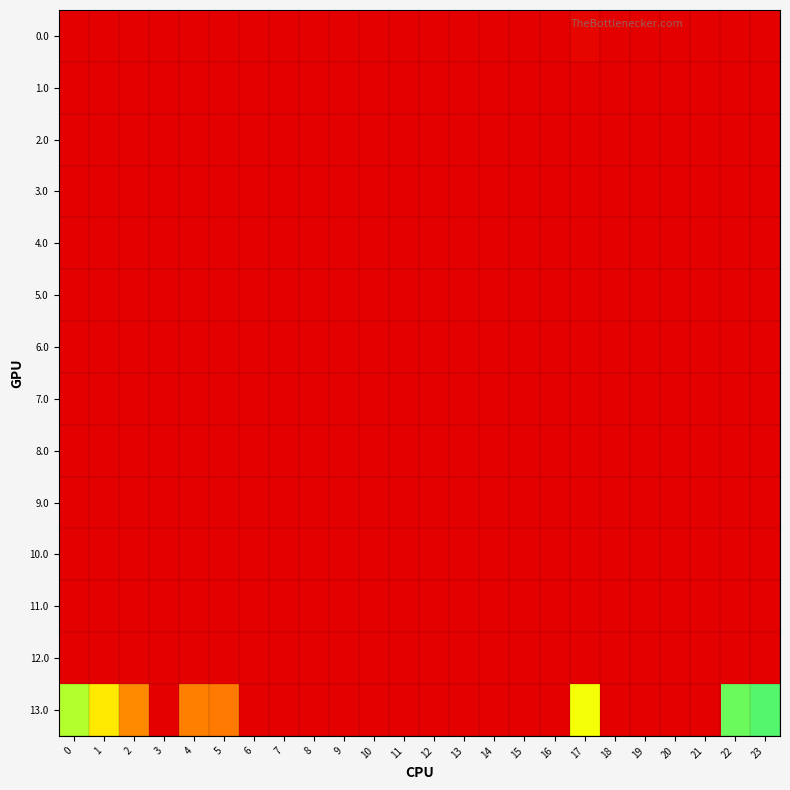

What is the maximum value shown in the chart?

173.3